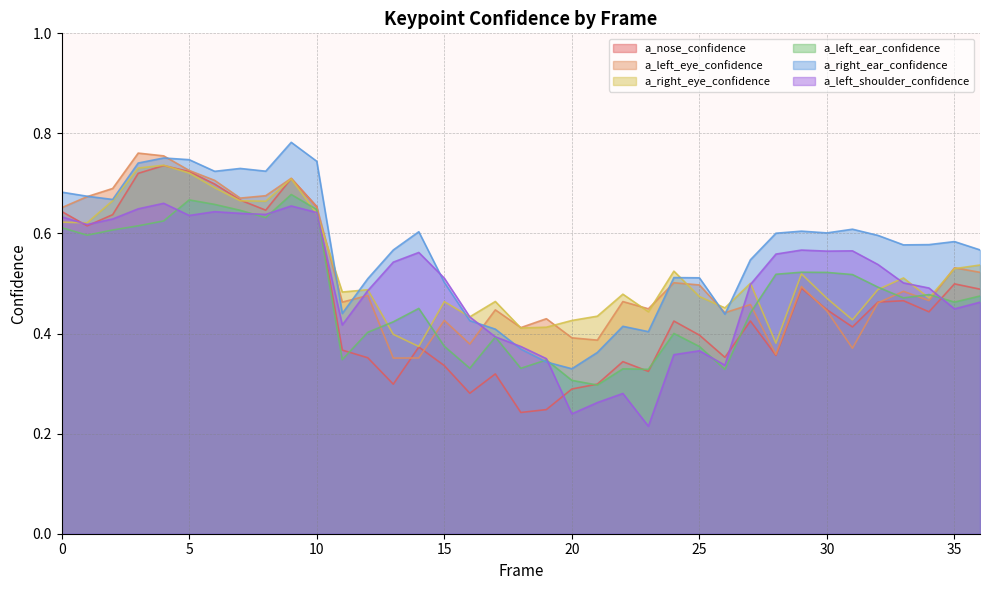

How many interior local valleys does the a_right_ear_confidence series have?

9